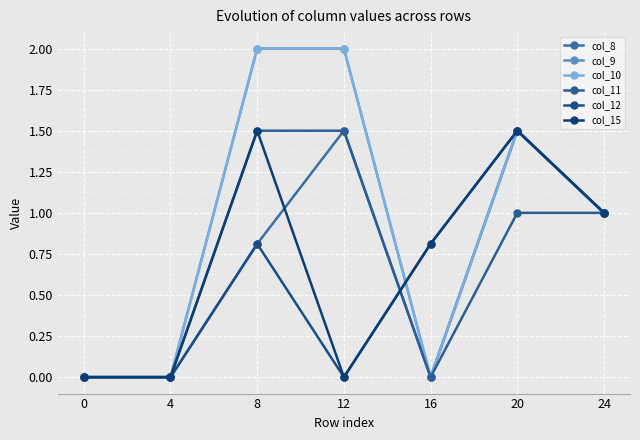

Is this an area chart (filled region under the line)?

No